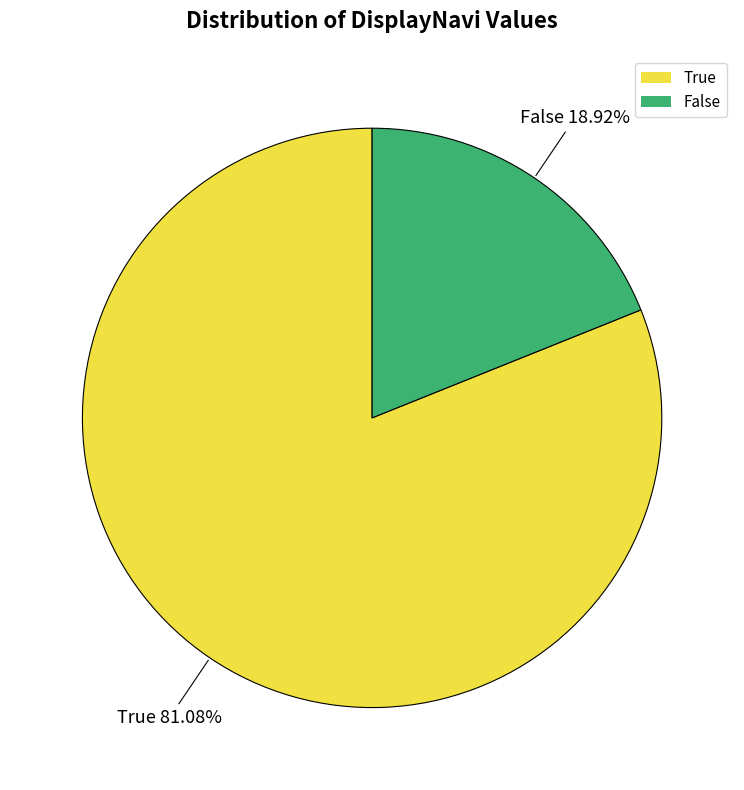

Is True the majority of the pie?

Yes